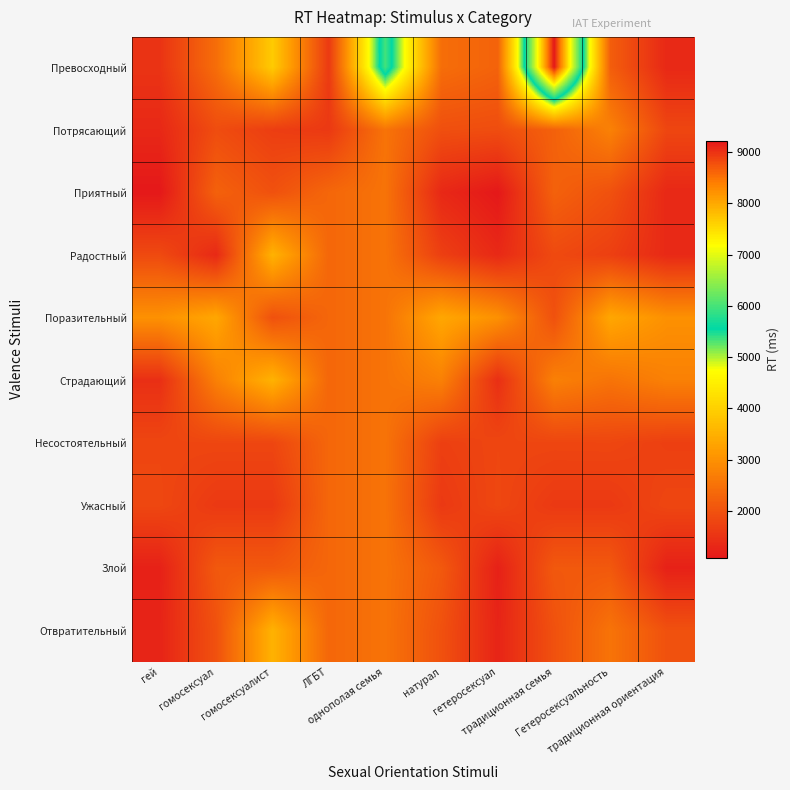

List the series in order of their peak value, highest first.

Превосходный, Радостный, Страдающий, Отвратительный, Поразительный, Потрясающий, Приятный, Несостоятельный, Ужасный, Злой